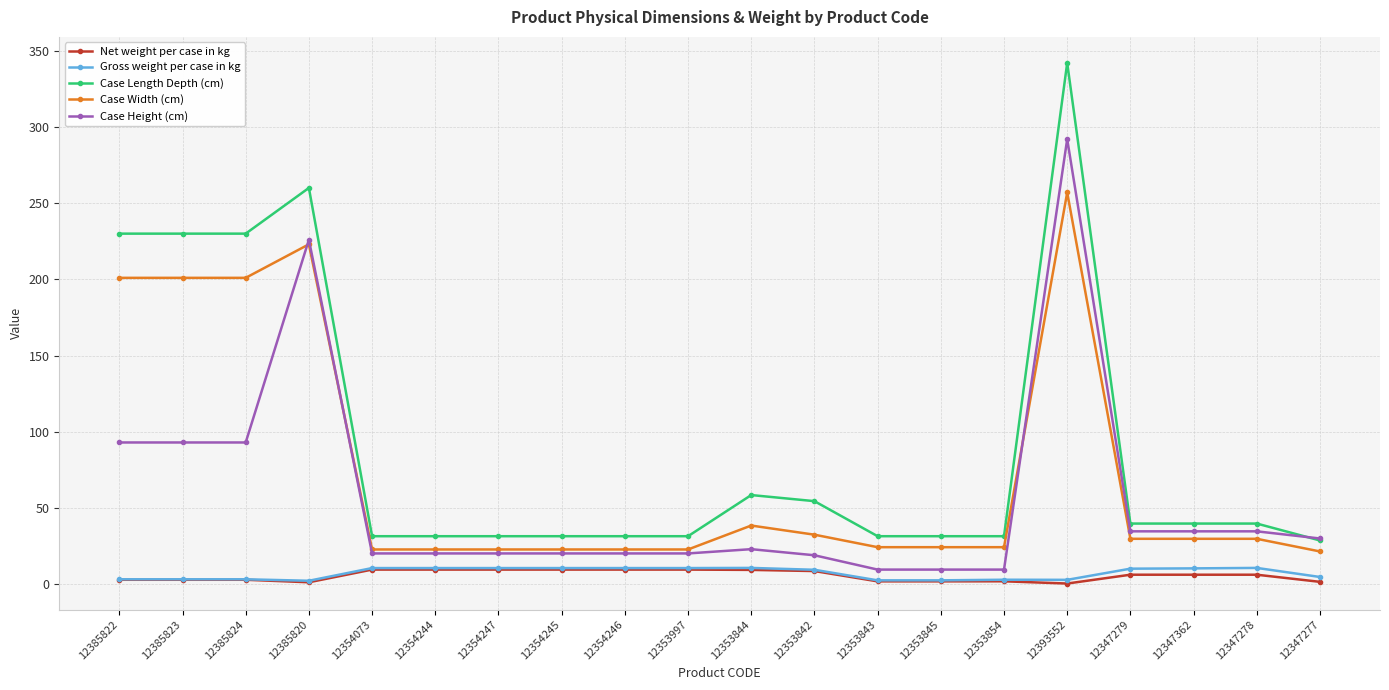

What value does the Case Length Depth (cm) series have at 12354073?

31.5